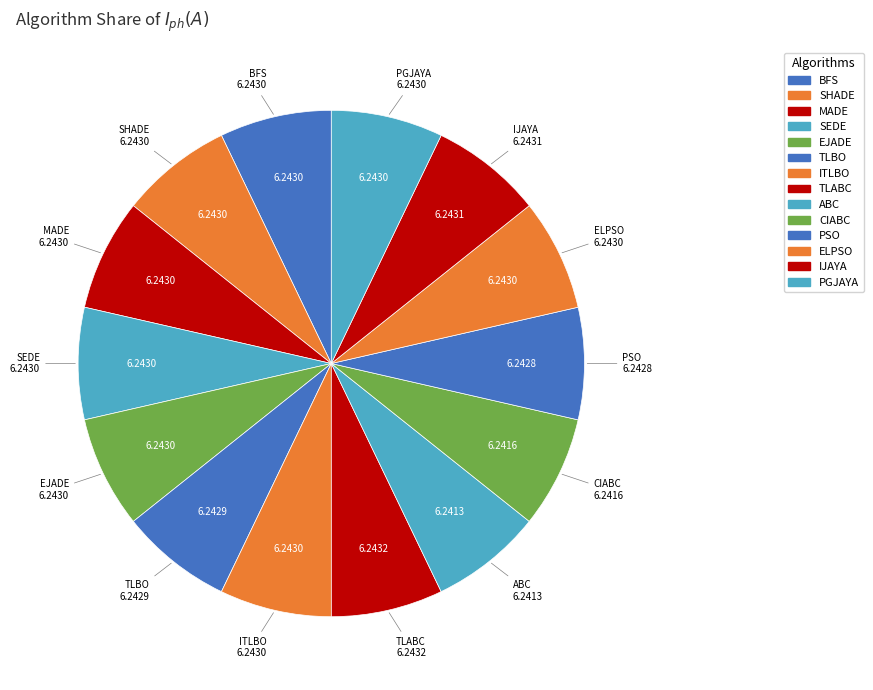

What portion of the pie excludes ELPSO?

92.9%